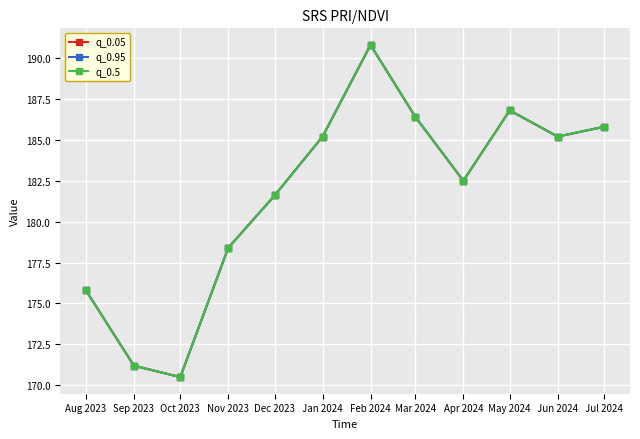

What are all the series names shown in the legend?

q_0.05, q_0.95, q_0.5